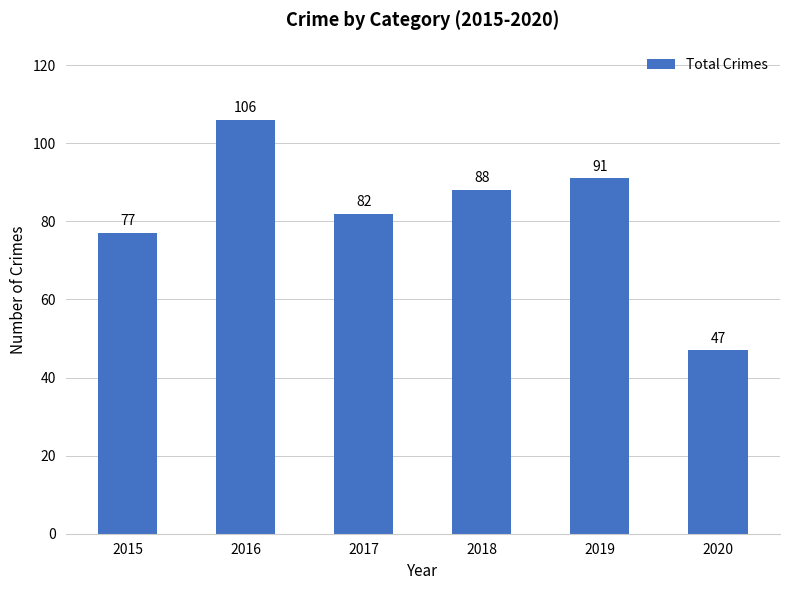

Reading right to left, what are all the values shown in this chart?

2020=47	2019=91	2018=88	2017=82	2016=106	2015=77